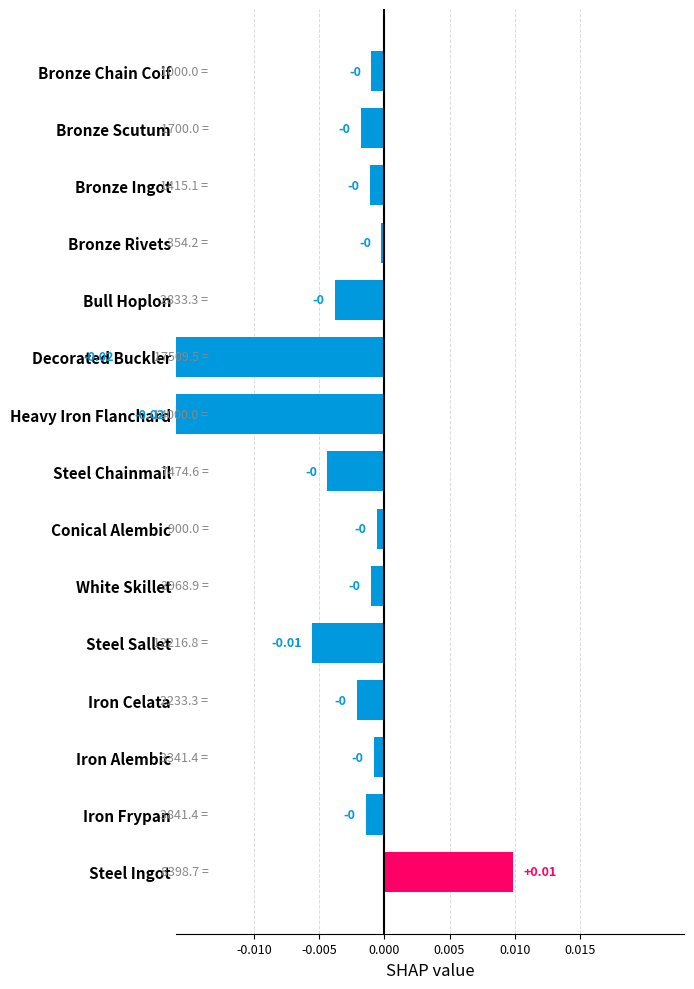

Is it true that the value at White Skillet is -0.0?

True